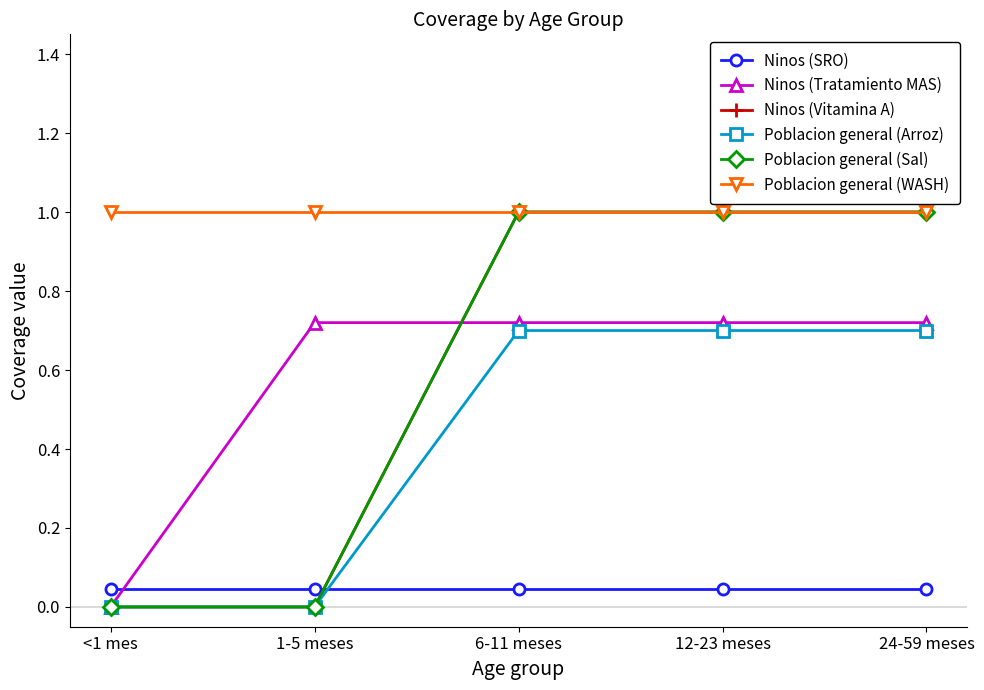

True or false: Ninos (Vitamina A) has a value of 1.0 at 24-59 meses.

True